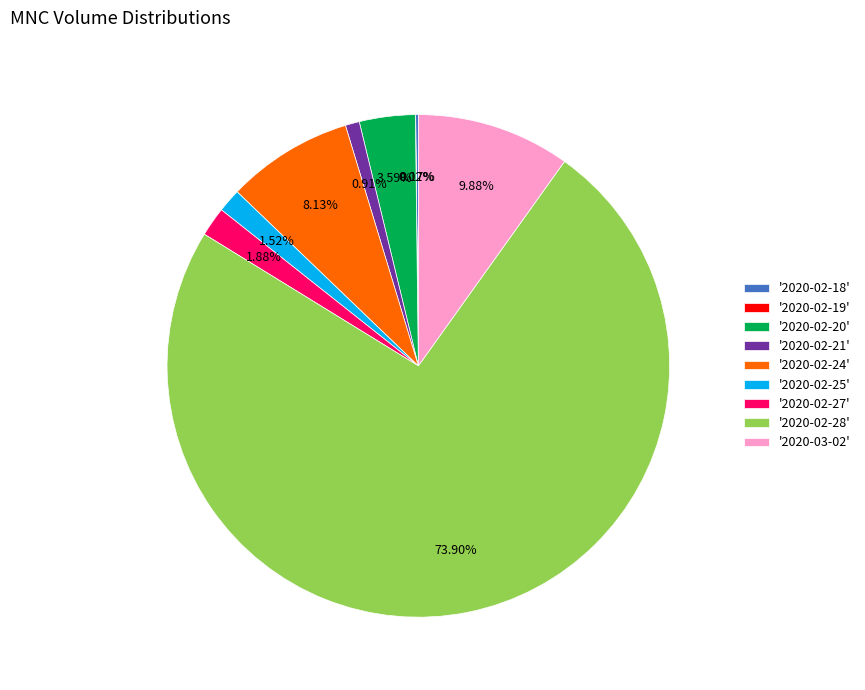

Is the sum of '2020-02-28' and '2020-02-21' greater than half?

Yes